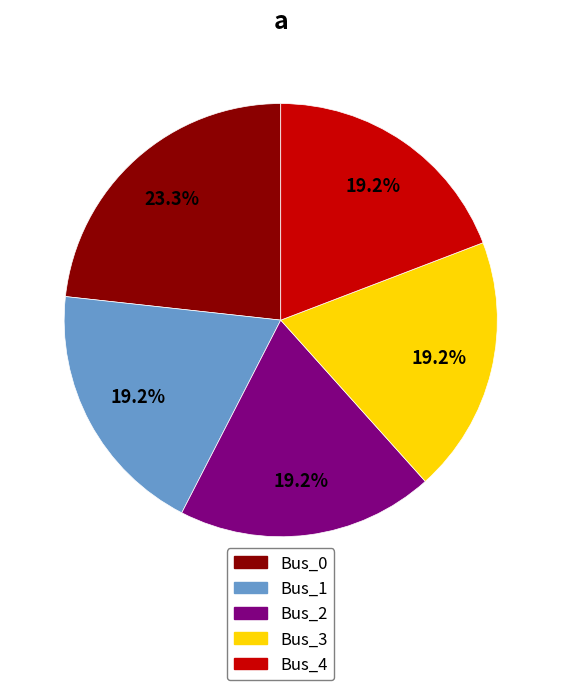

Which has a higher value, Bus_0 or Bus_4?

Bus_0